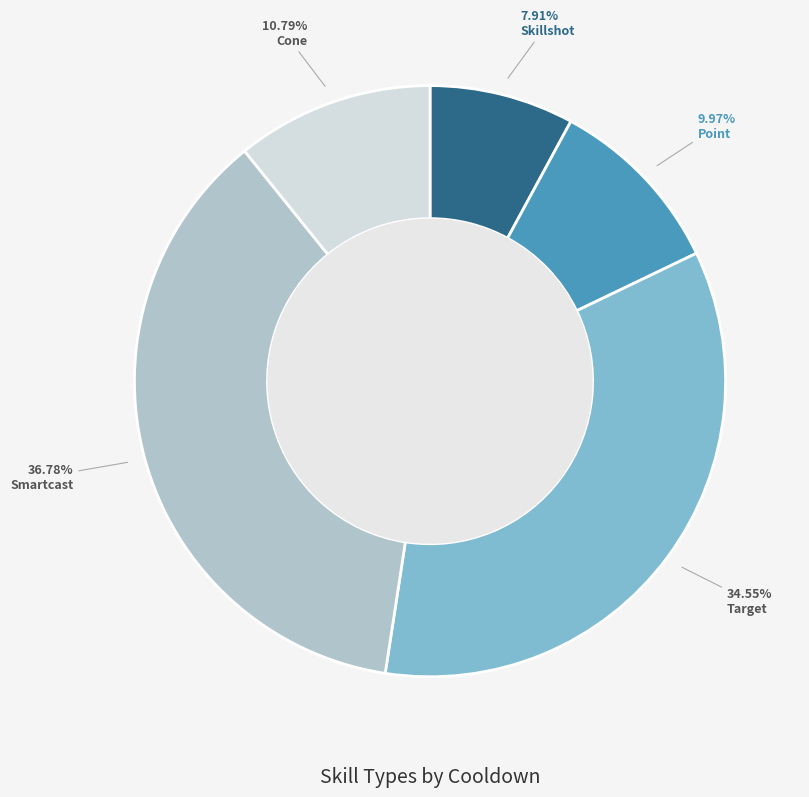

Is there a majority slice in this chart?

No